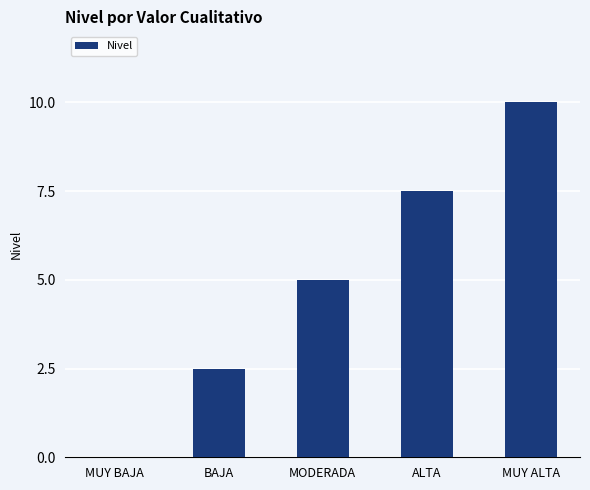

What is the sum of all values?

25.0